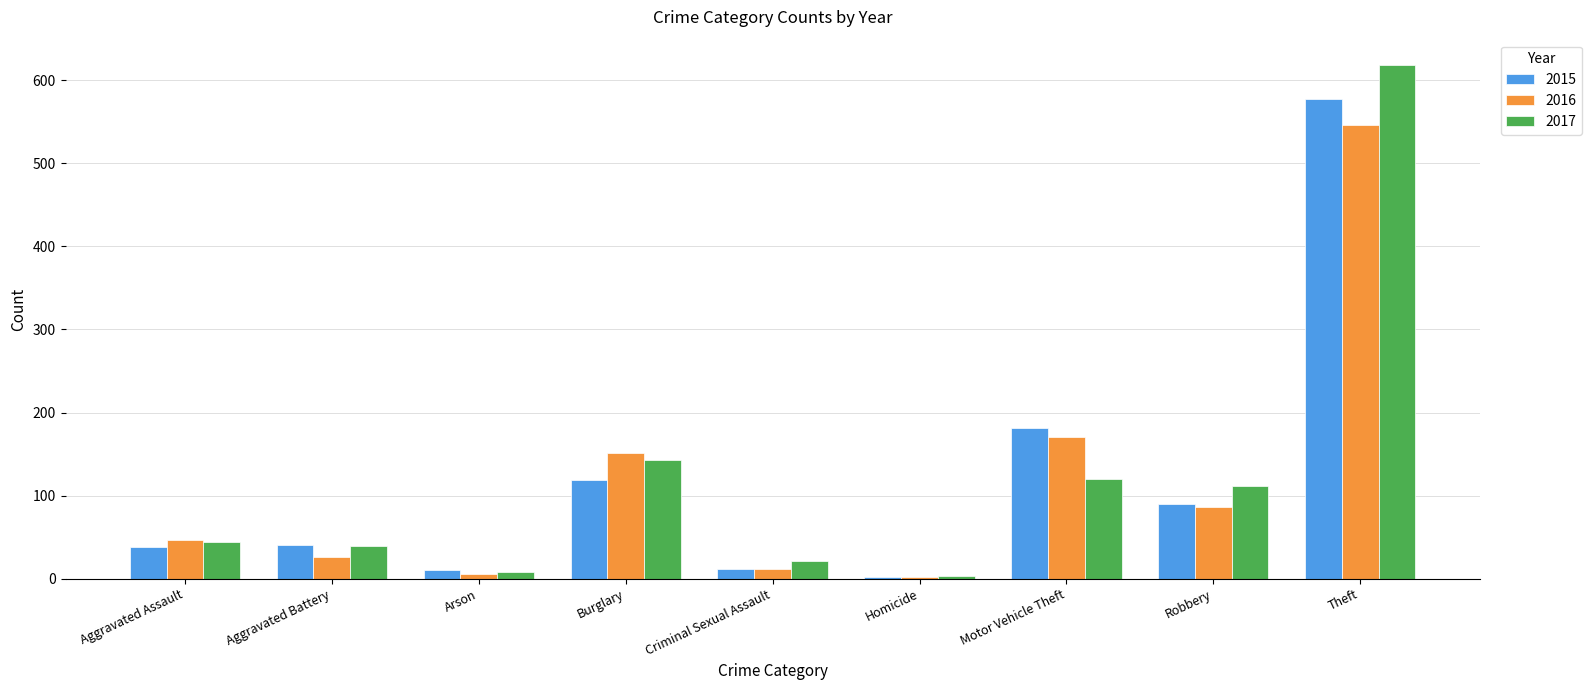

Rank the series by their maximum value, from highest to lowest.

2017, 2015, 2016